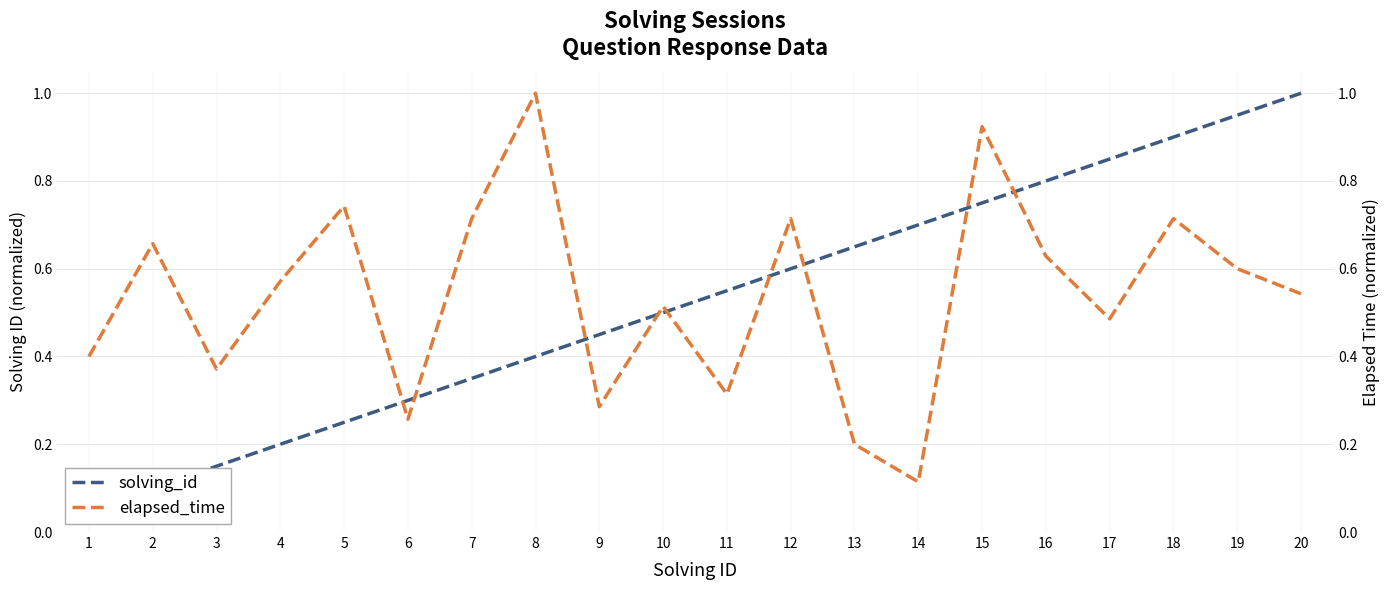

What is the difference between the highest and lowest values at 18?

0.2